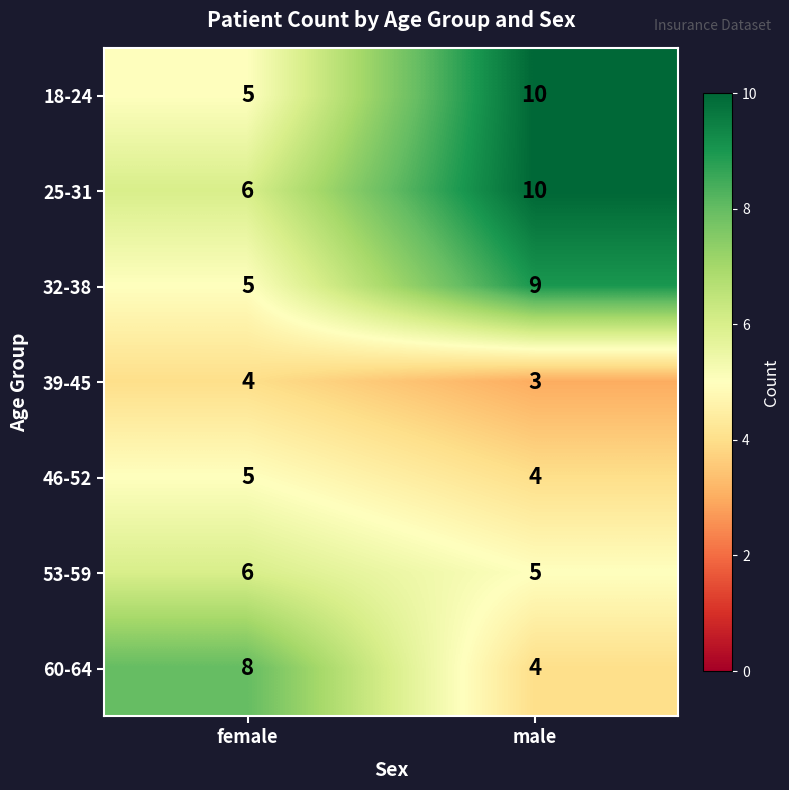

The 46-52 series shows 1 at male. True or false?

False